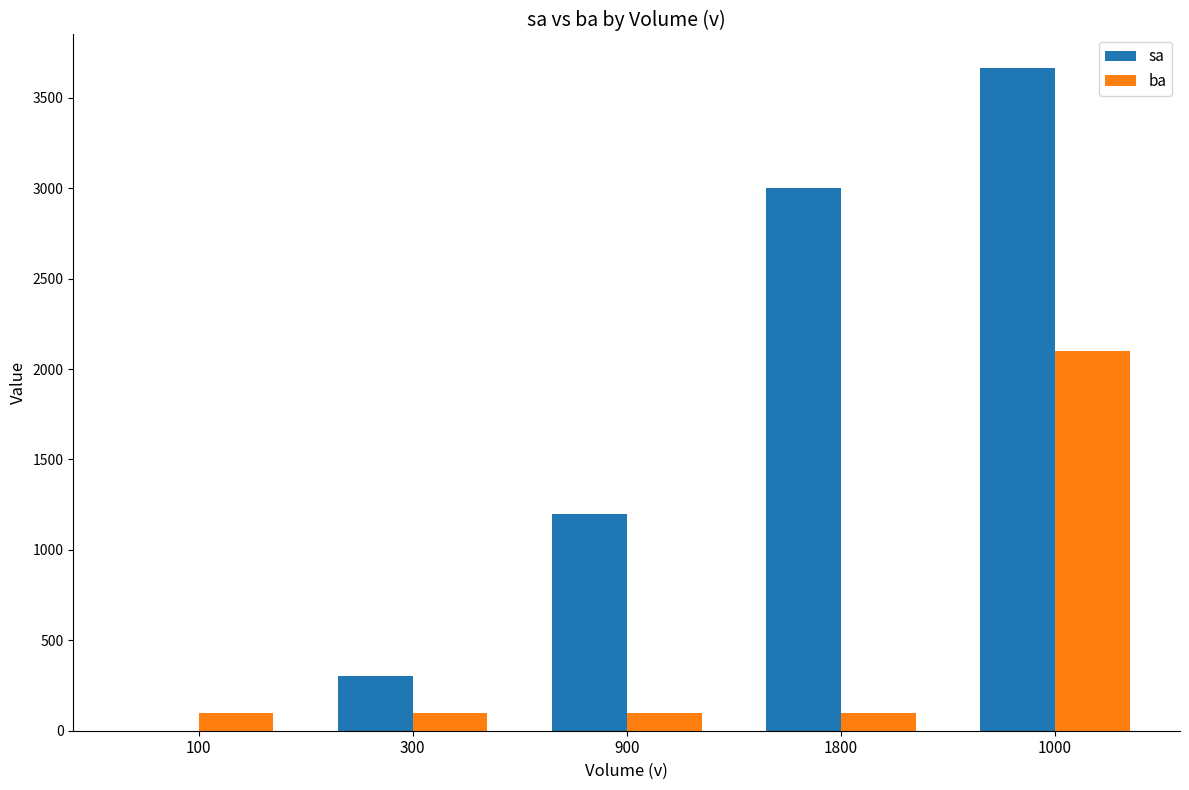

What is the sum of all ba values?

2500.0